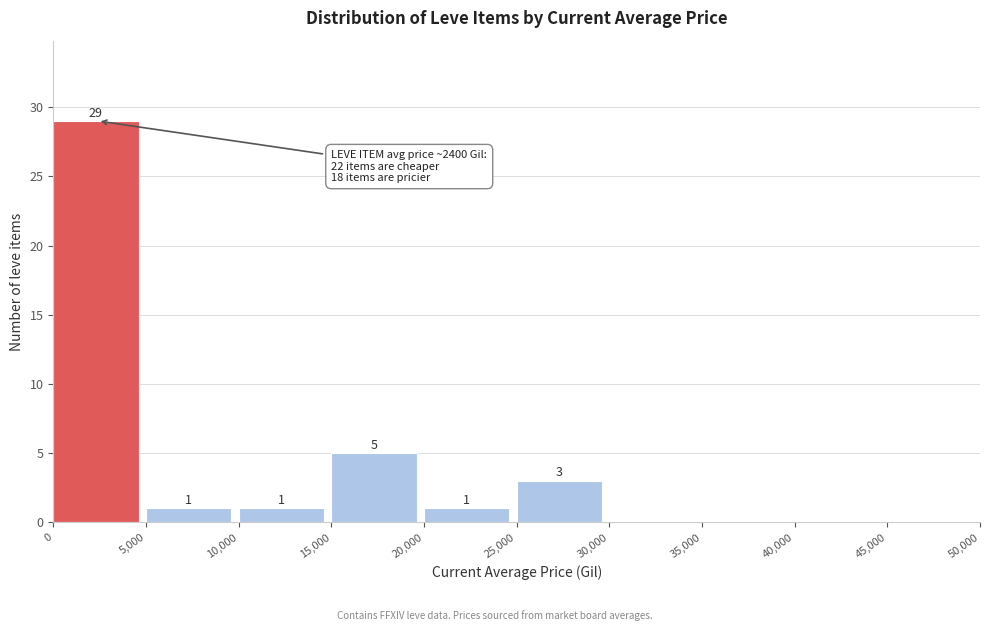

Which range on the x-axis has the tallest bar?

0 to 5,000